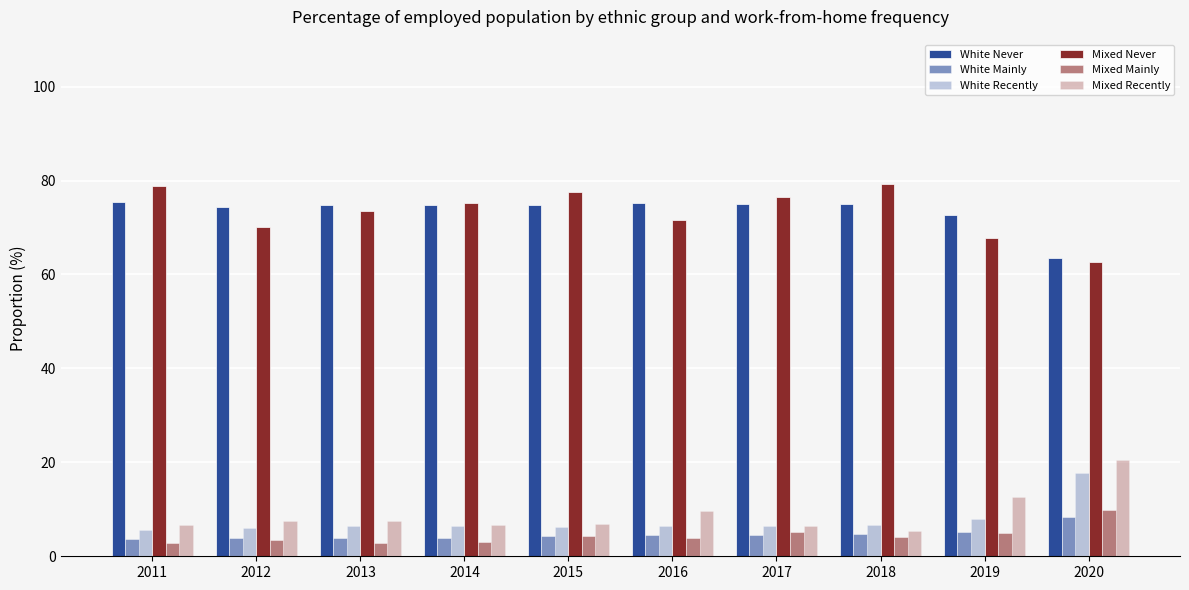

At 2019, list the series in order from largest to smallest.

White Never, Mixed Never, Mixed Recently, White Recently, White Mainly, Mixed Mainly